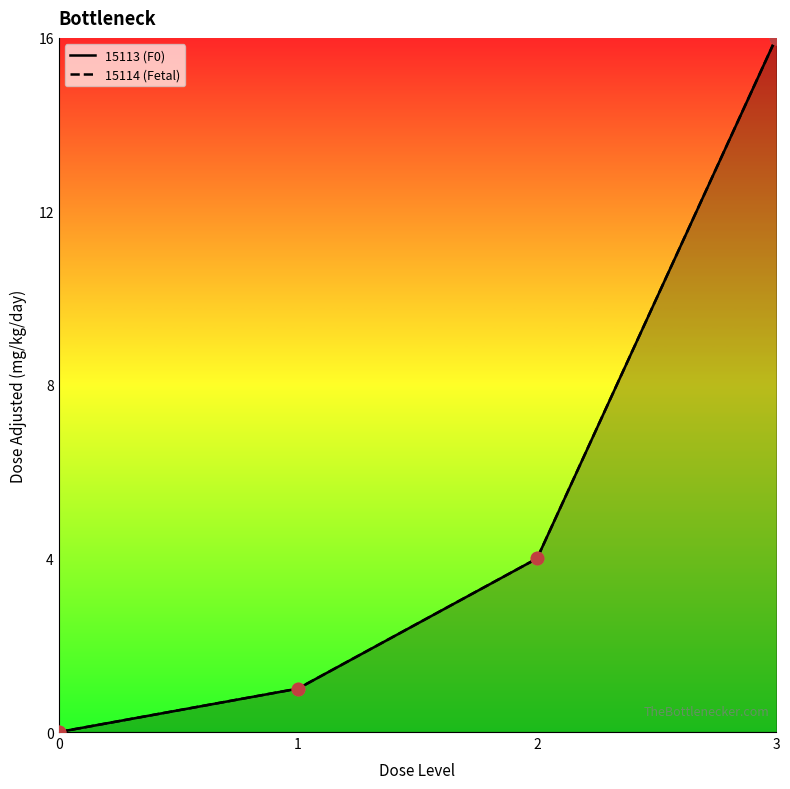

What are all the series names shown in the legend?

15113 (F0), 15114 (Fetal)